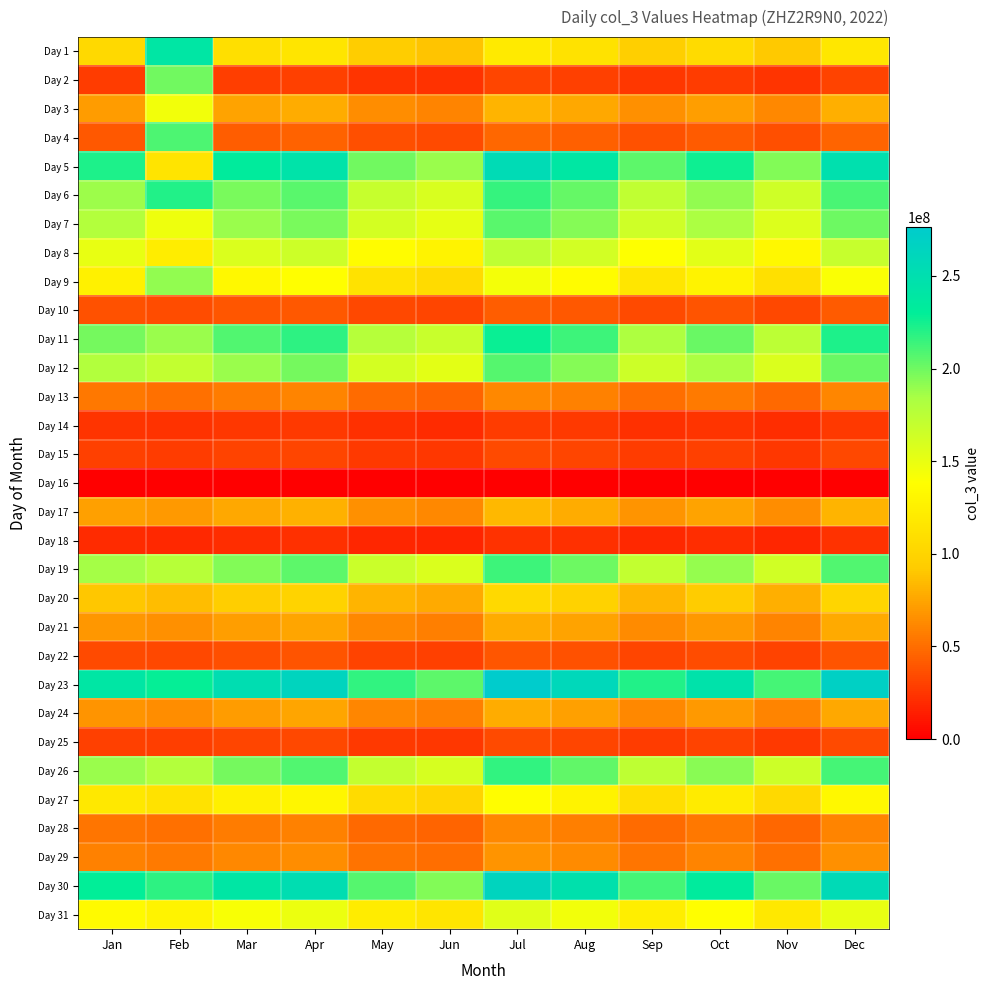

Between Nov and Jun, which is larger?

Nov